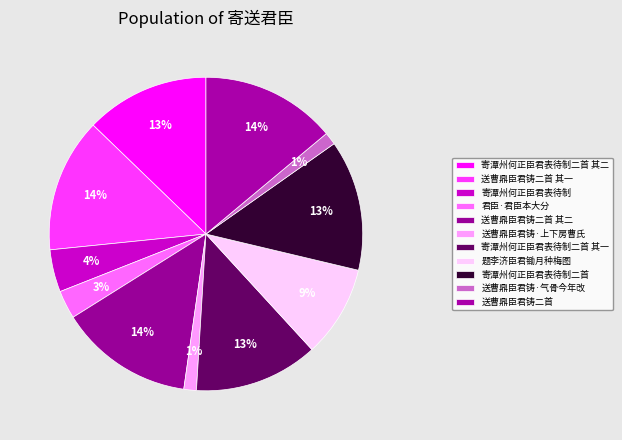

Is it true that 送曹鼎臣君铸二首 其一 is 14% of the pie?

True